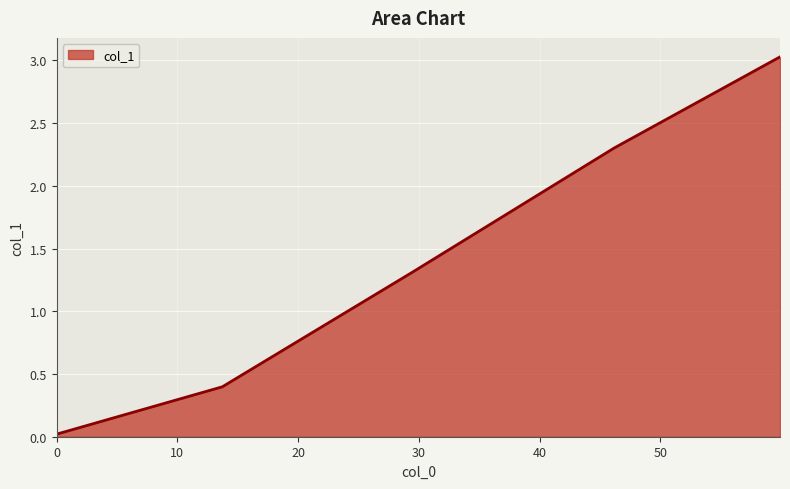

True or false: the data has more than 1 interior local peaks.

False